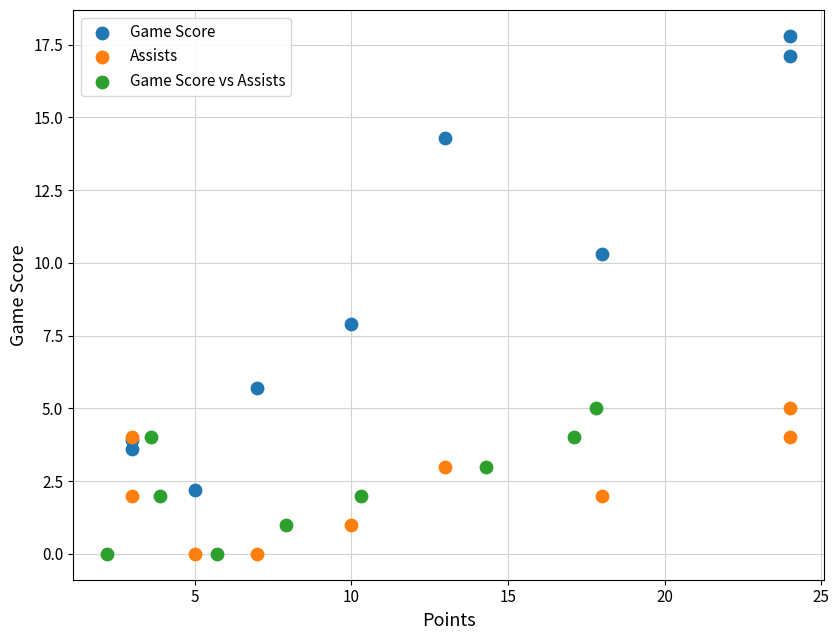

Which series has the largest Y range (max minus min)?

Game Score